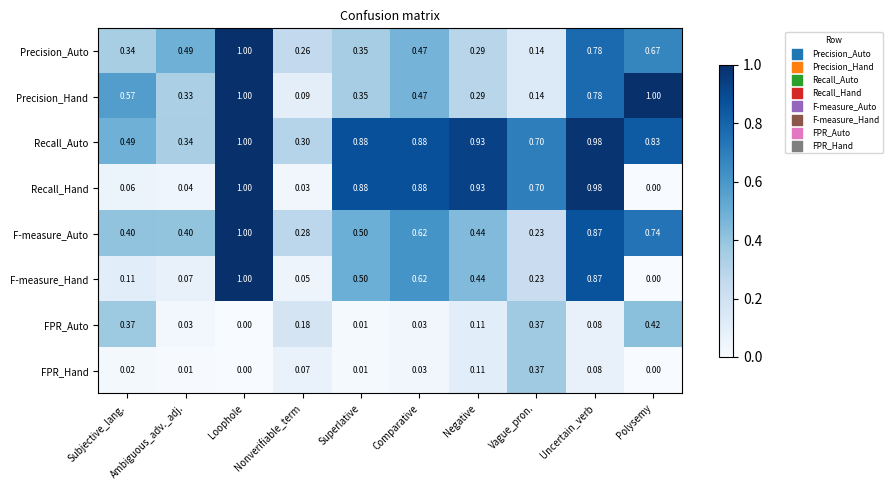

Which series has the largest total across all categories?

Recall_Auto